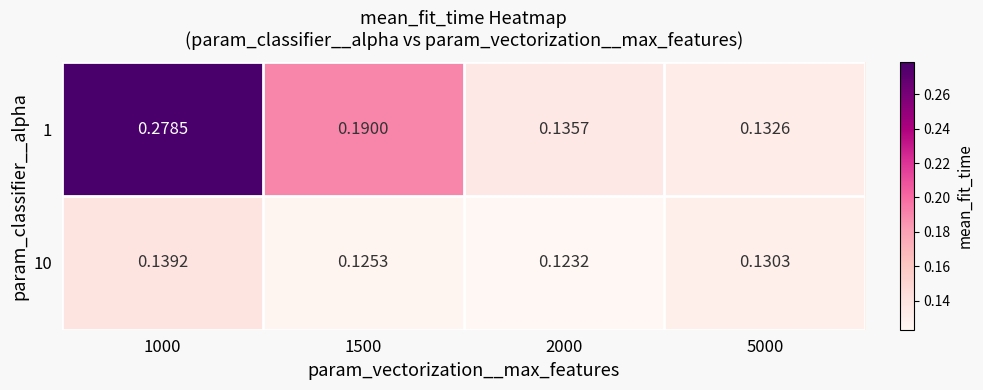

Is the value of 10 at 2000 greater than the value of 1 at 1000?

No